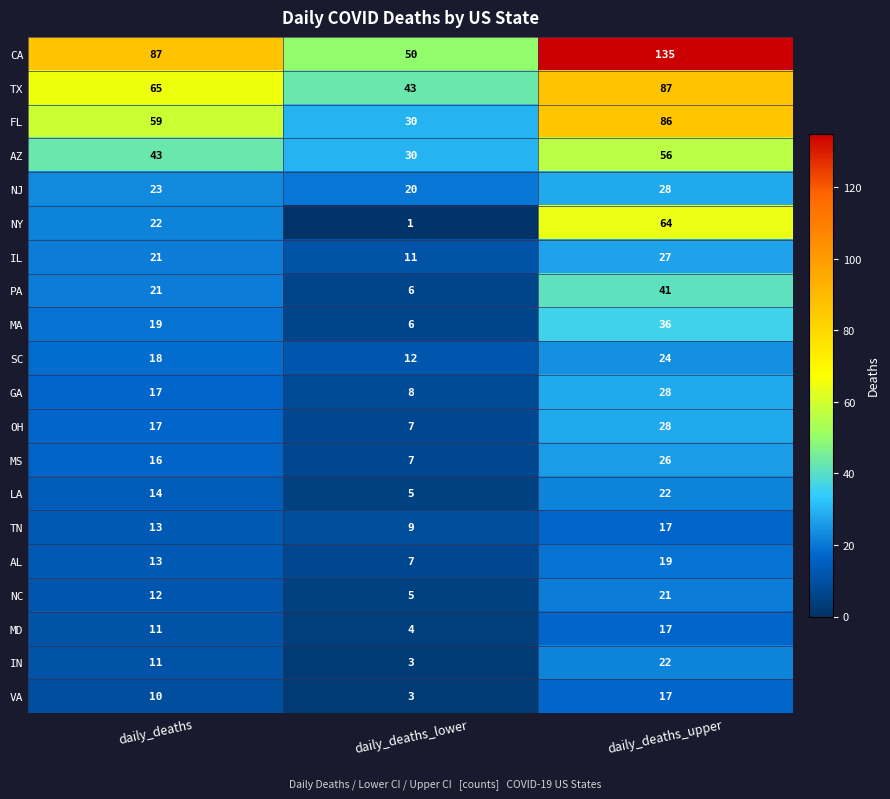

The MS series shows 11 at daily_deaths_lower. True or false?

False